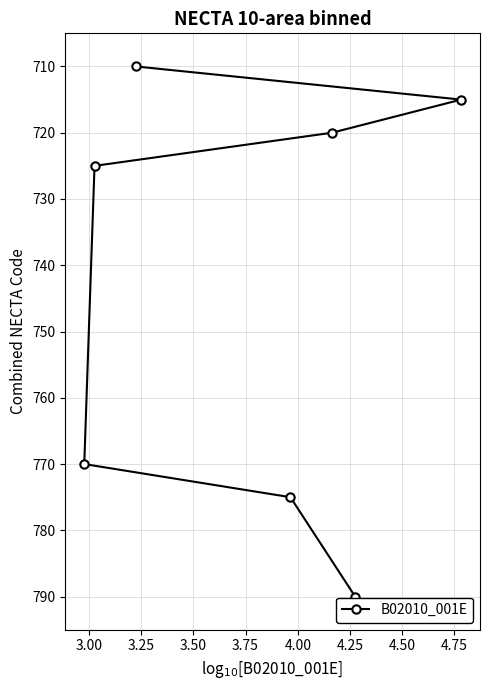

How many lines are shown in the chart?

1